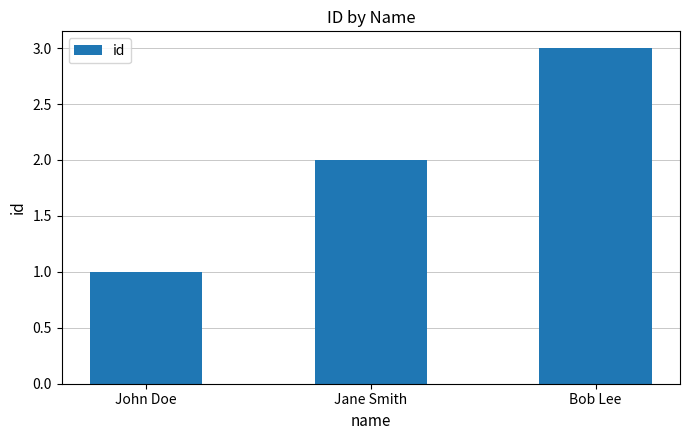

Reading left to right, extract all data points from this chart.

1	2	3